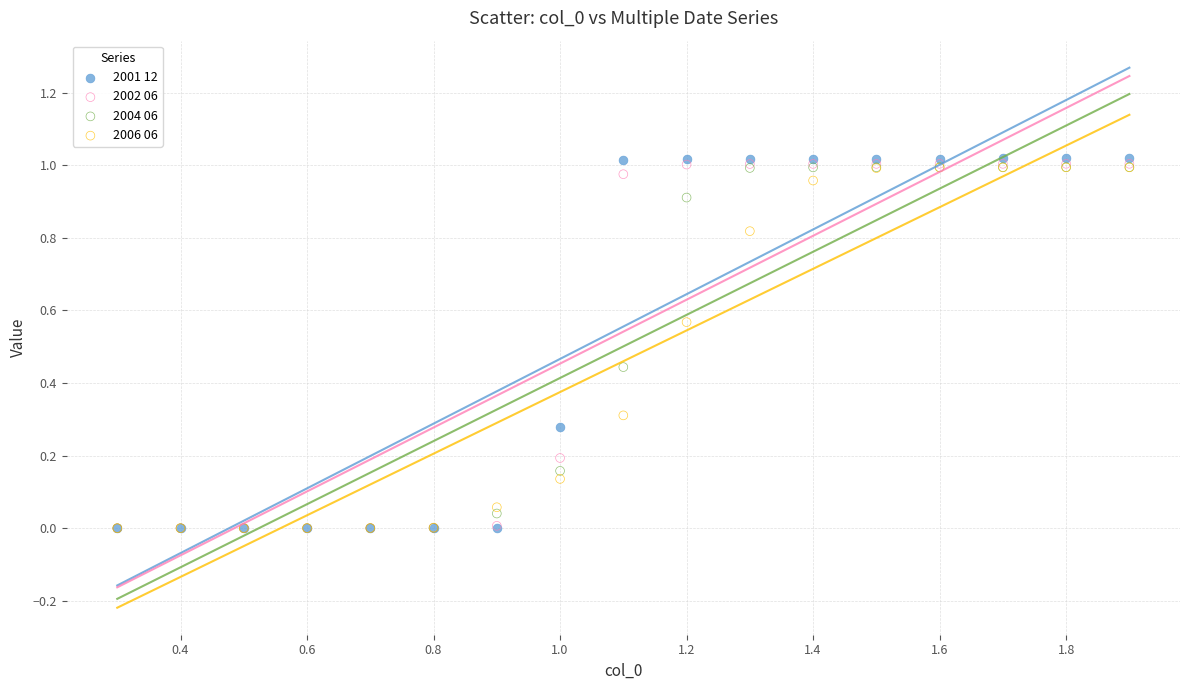

Which series contains the highest Y value?

2001 12